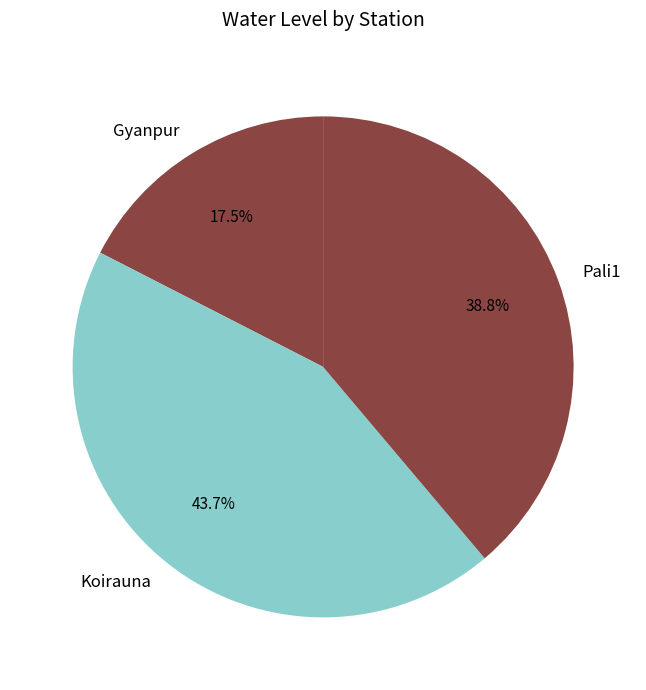

What is the ratio of the value at Pali1 to the value at Koirauna?

0.9